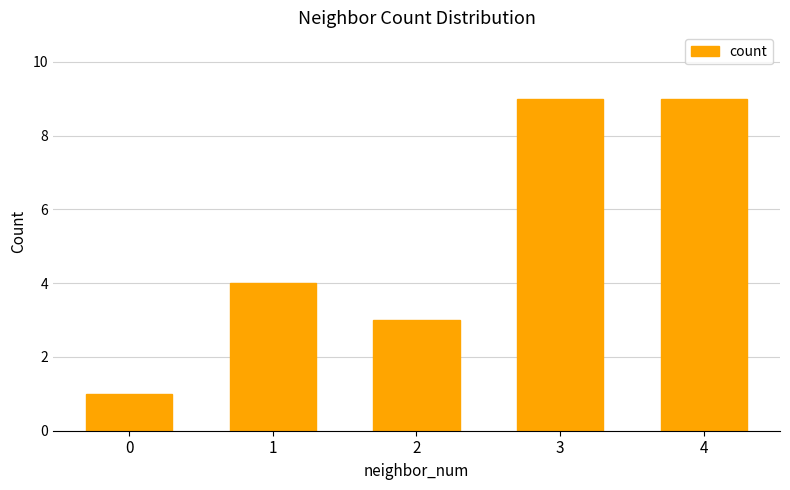

Reading left to right, what are all the values shown in this chart?

0=1	1=4	2=3	3=9	4=9